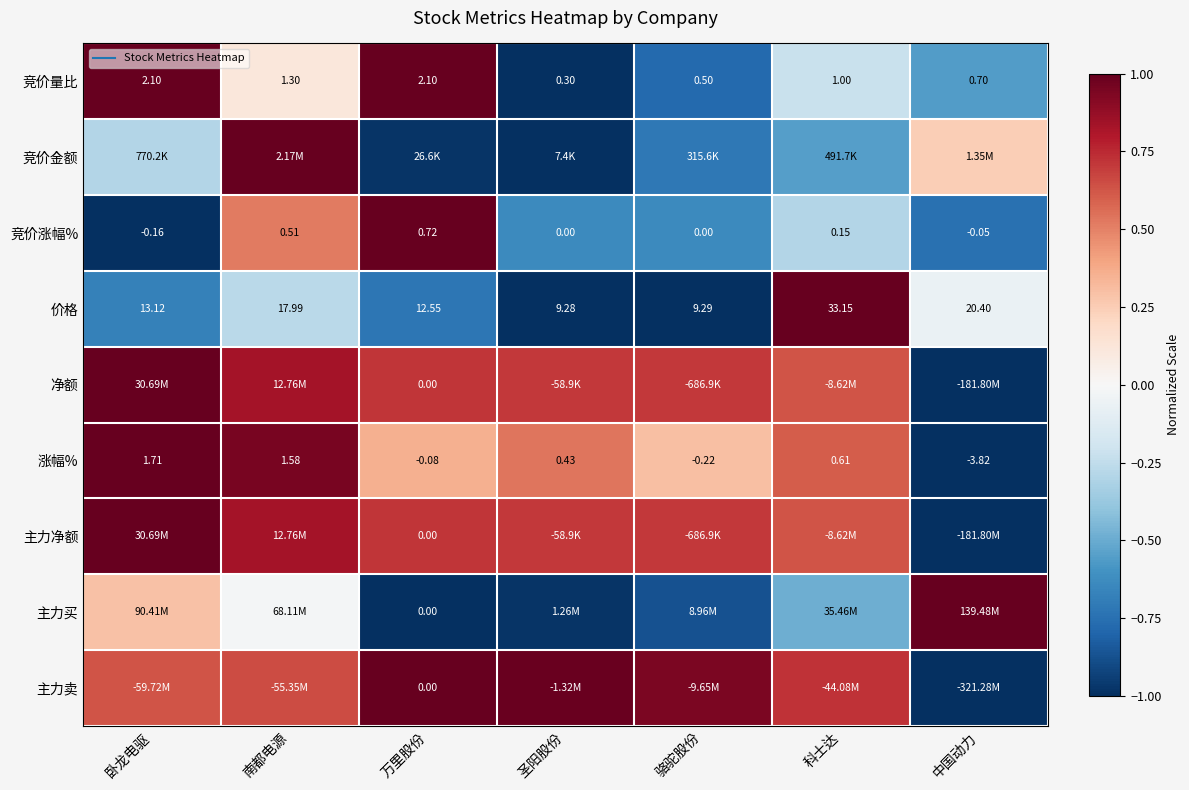

How many distinct data groups are displayed?

9